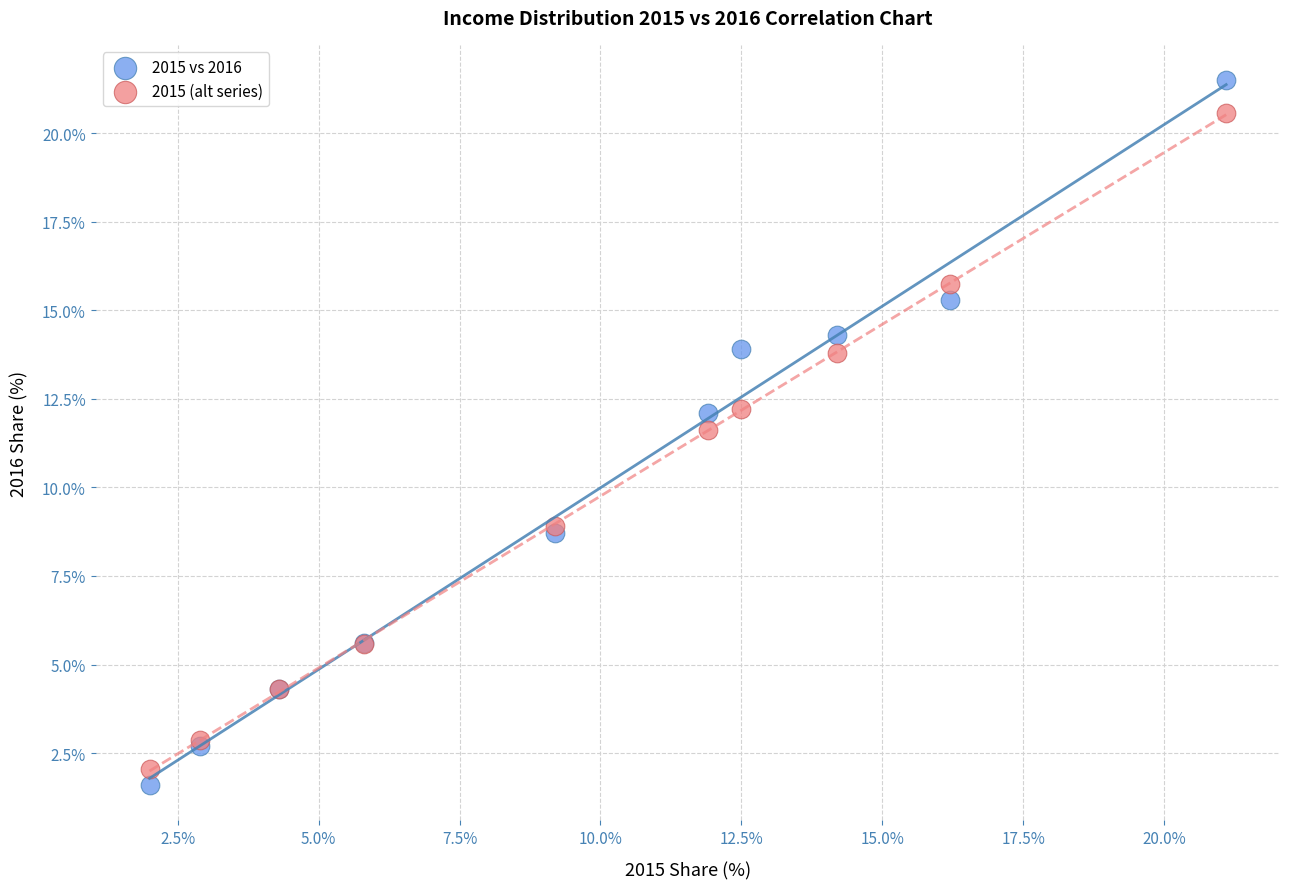

Which series reaches the maximum Y coordinate?

2015 vs 2016